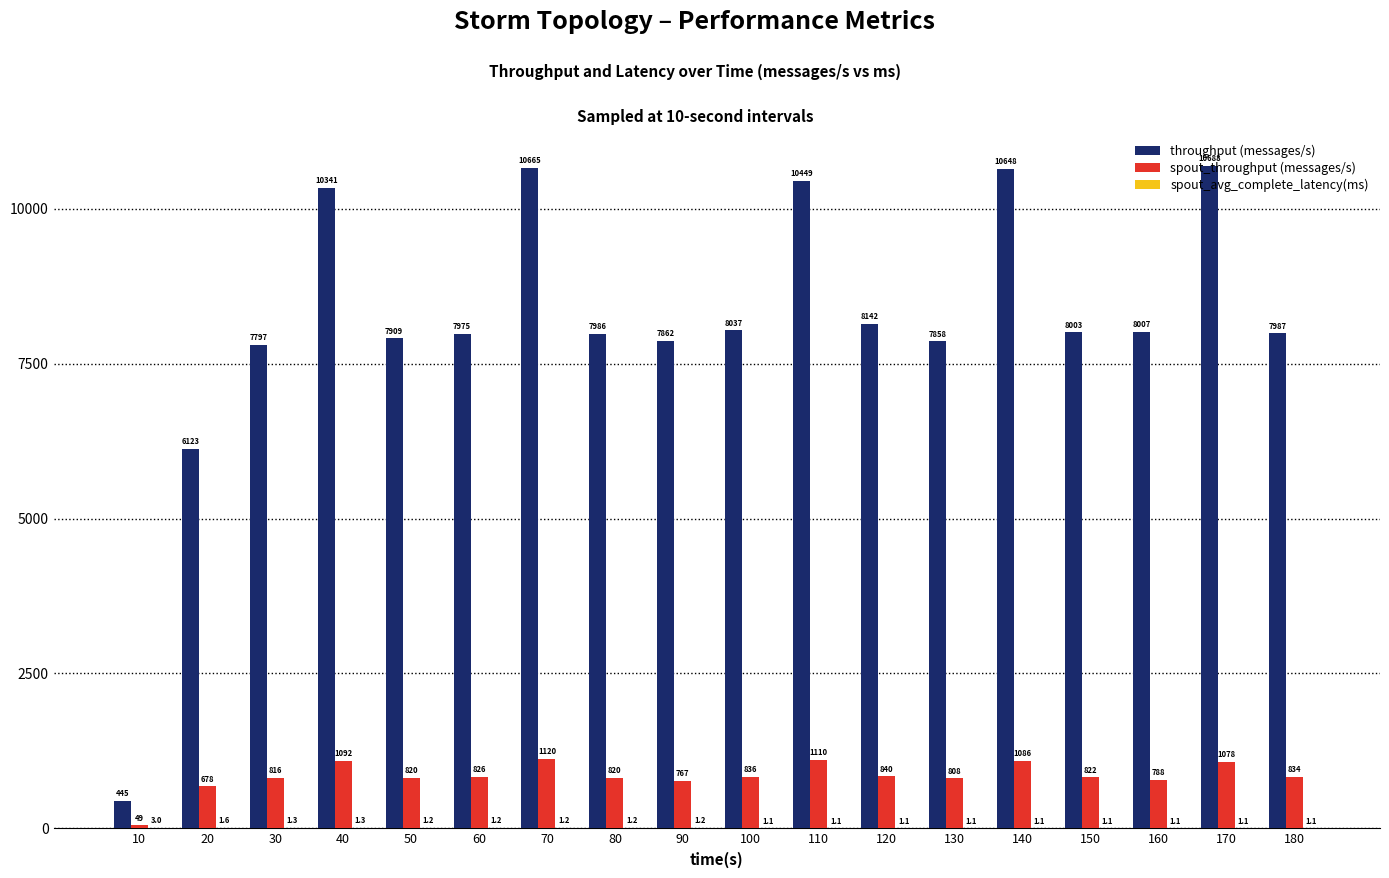

The spout_throughput (messages/s) series shows 1110.0 at 110. True or false?

True